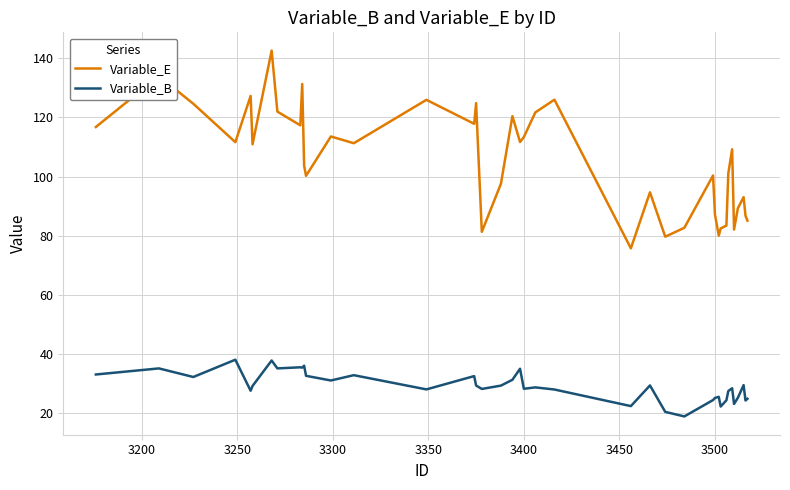

Does the chart display data point markers on the line(s)?

No